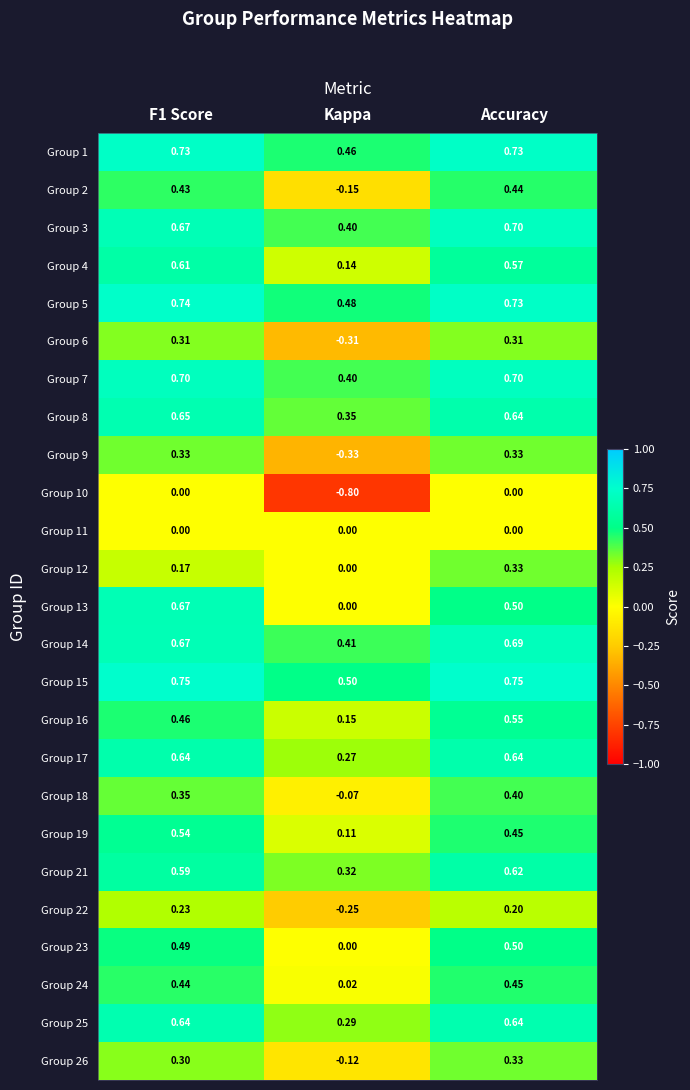

Which label corresponds to the smallest value in the chart?

Kappa